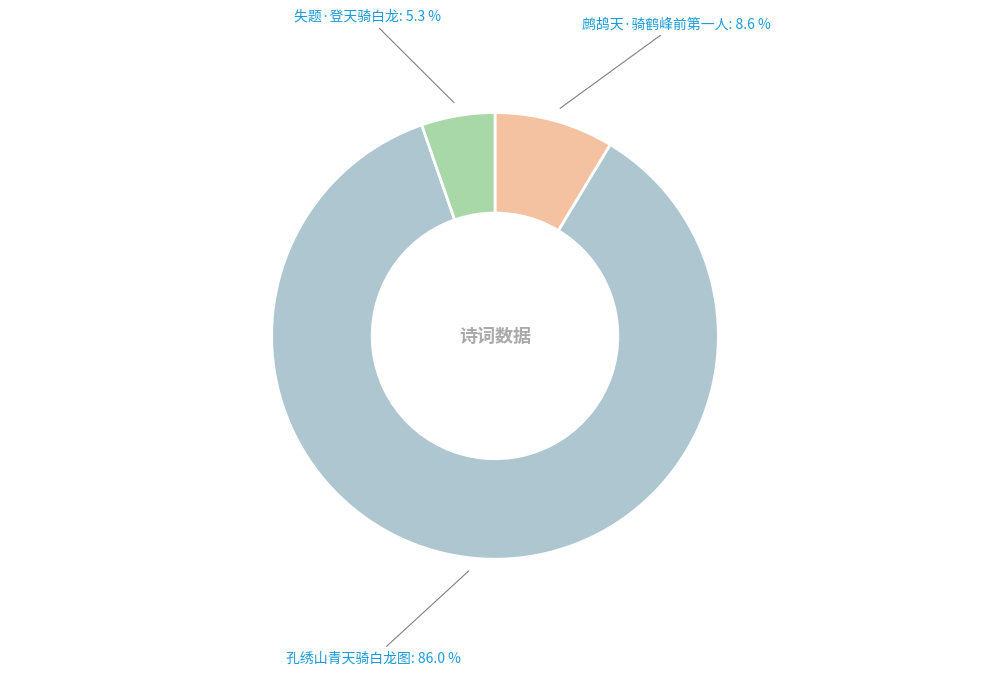

Which slice is the smallest?

失题·登天骑白龙